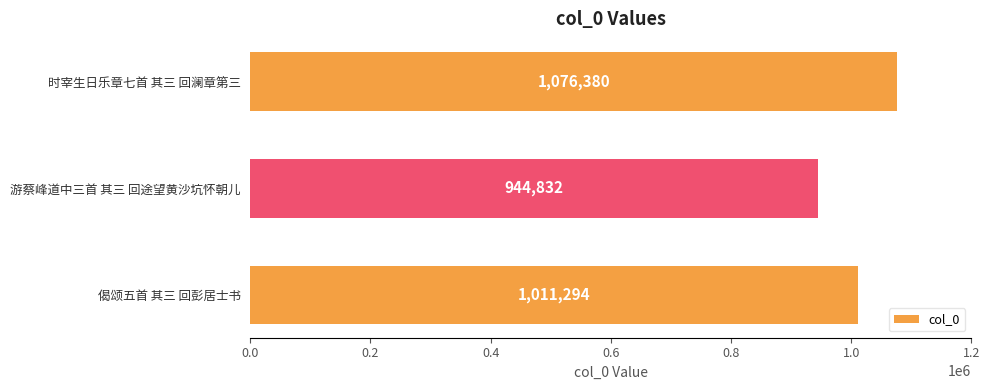

List the labels in order of value, largest first.

时宰生日乐章七首 其三 回澜章第三, 偈颂五首 其三 回彭居士书, 游蔡峰道中三首 其三 回途望黄沙坑怀朝儿